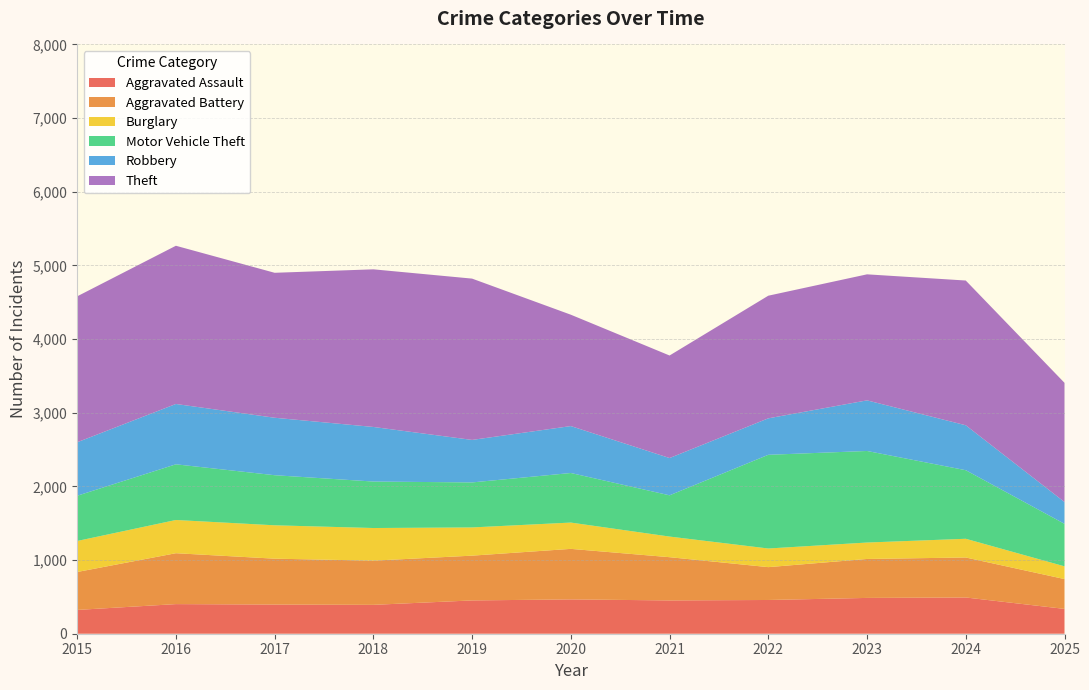

Reading right to left, list all the values displayed in this chart.

Aggravated Assault: 337	492	486	458	452	466	452	392	396	402	323
Aggravated Battery: 405	543	529	446	587	686	608	600	623	691	515
Burglary: 173	254	223	253	280	357	383	443	453	451	421
Motor Vehicle Theft: 577	931	1243	1272	560	673	611	631	680	756	614
Robbery: 296	610	687	495	506	637	577	741	780	819	726
Theft: 1618	1965	1711	1665	1392	1512	2190	2140	1968	2148	1981